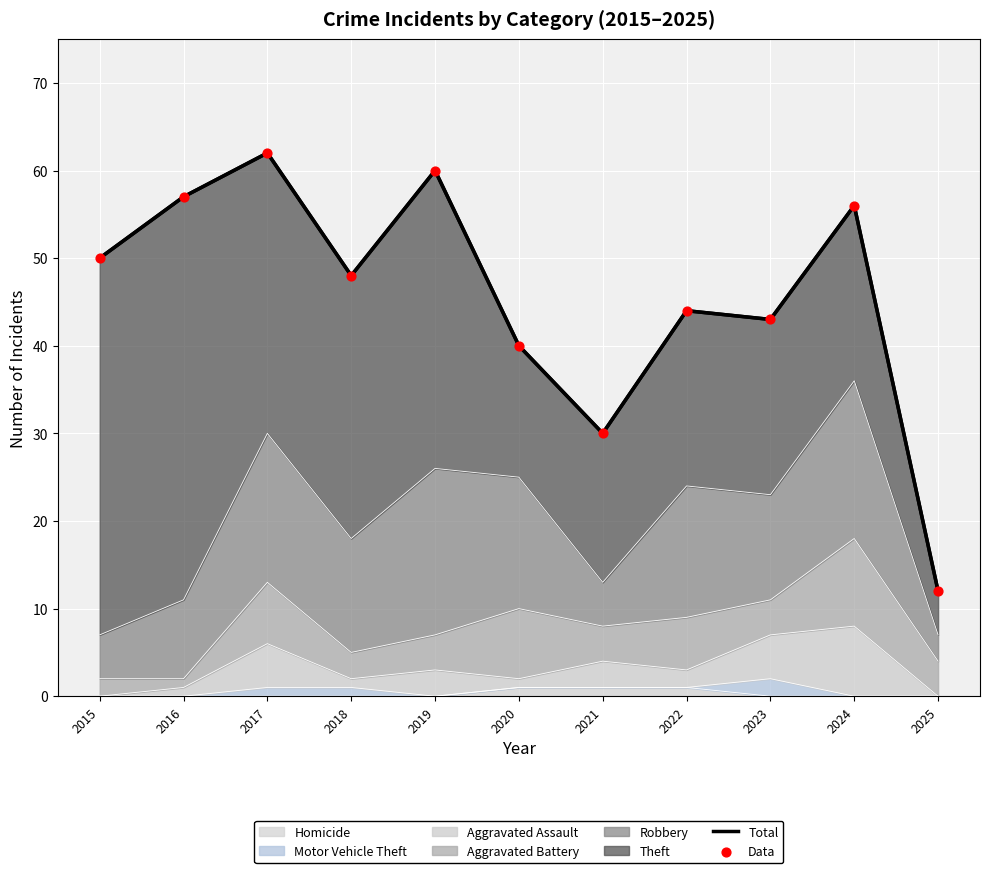

Which series has the largest total across all categories?

Total